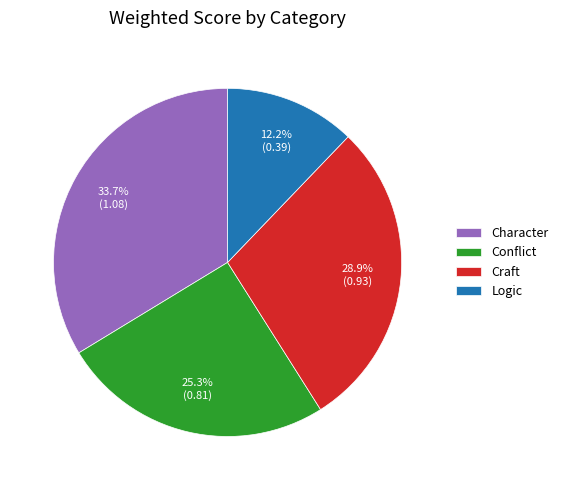

Which category has the biggest portion of the pie?

Character